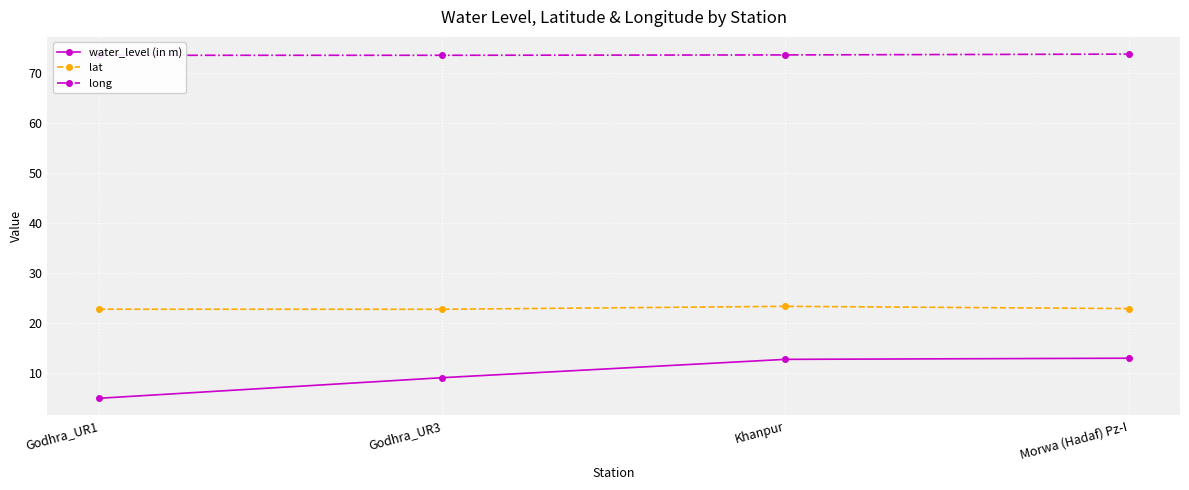

Rank the series by their maximum value, from highest to lowest.

long, lat, water_level (in m)